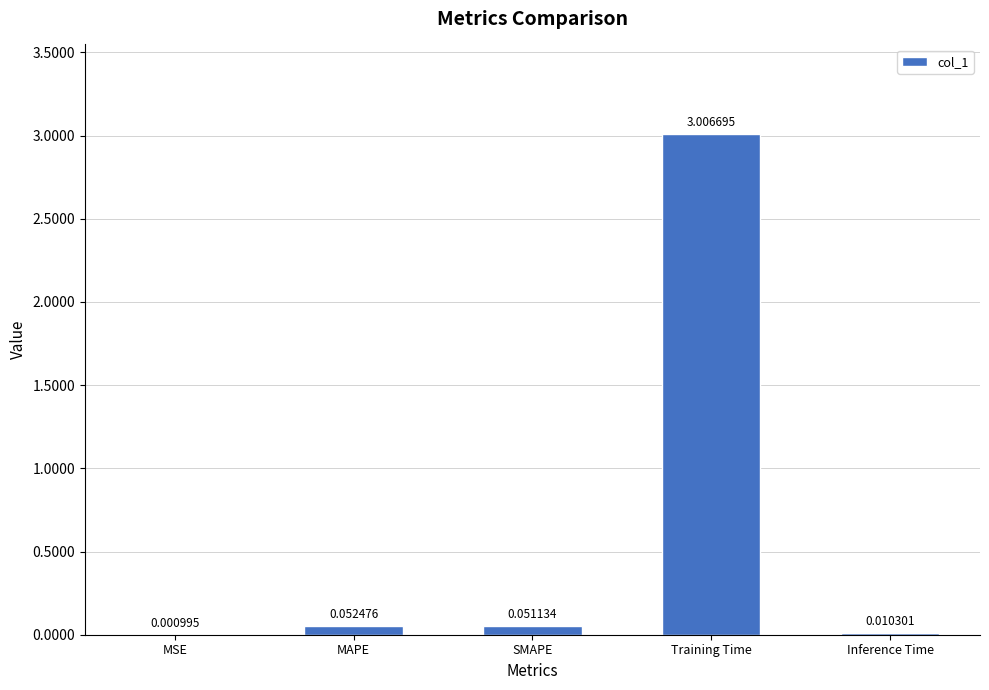

How many data points does each series have?

5